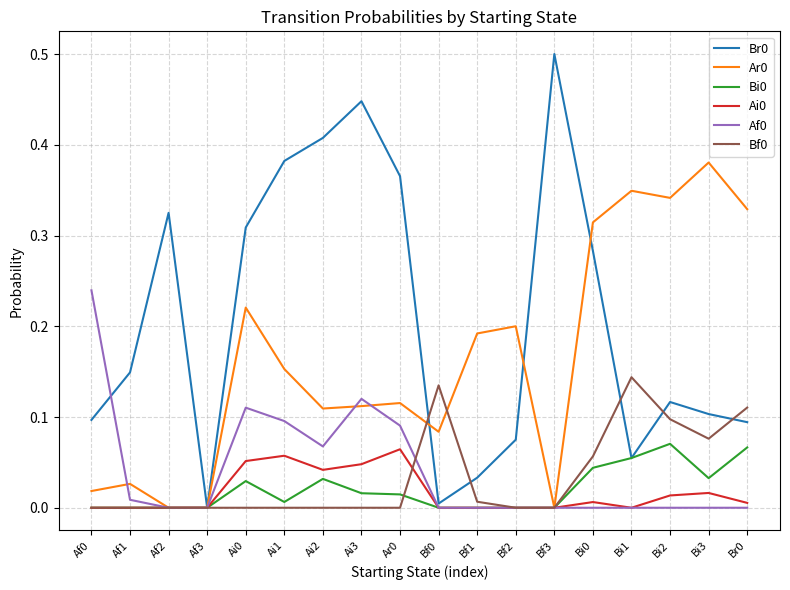

True or false: Af0 has a value of 0.0 at Bf3.

True